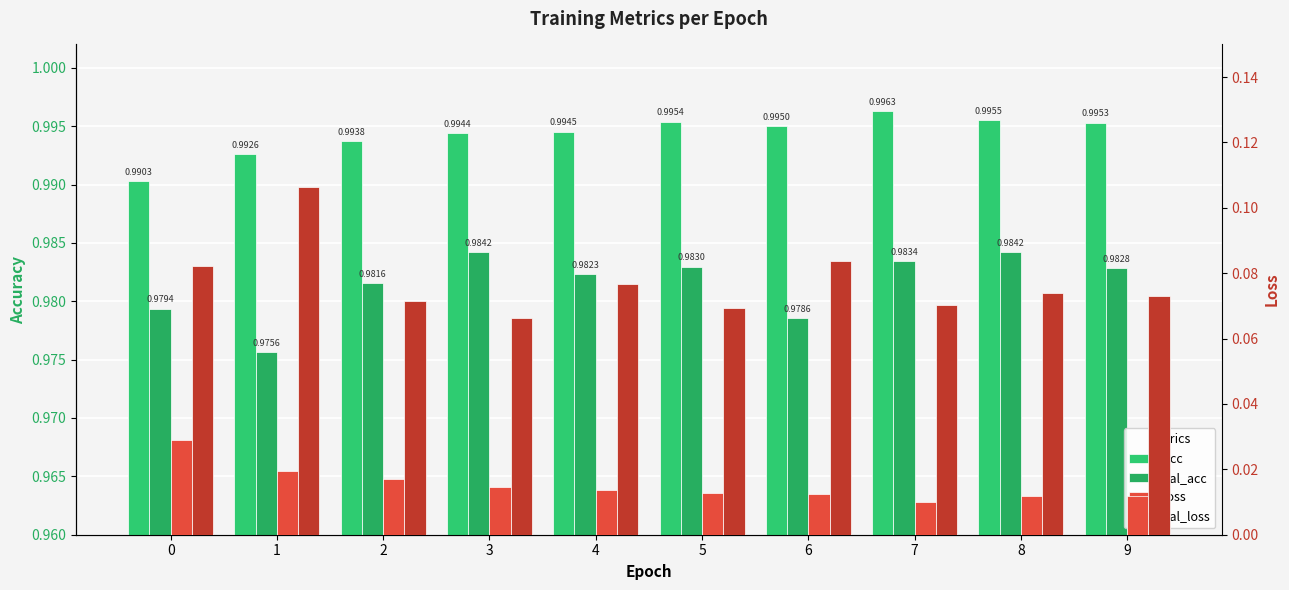

What is the sum of the acc values at 7 and 4?

2.0